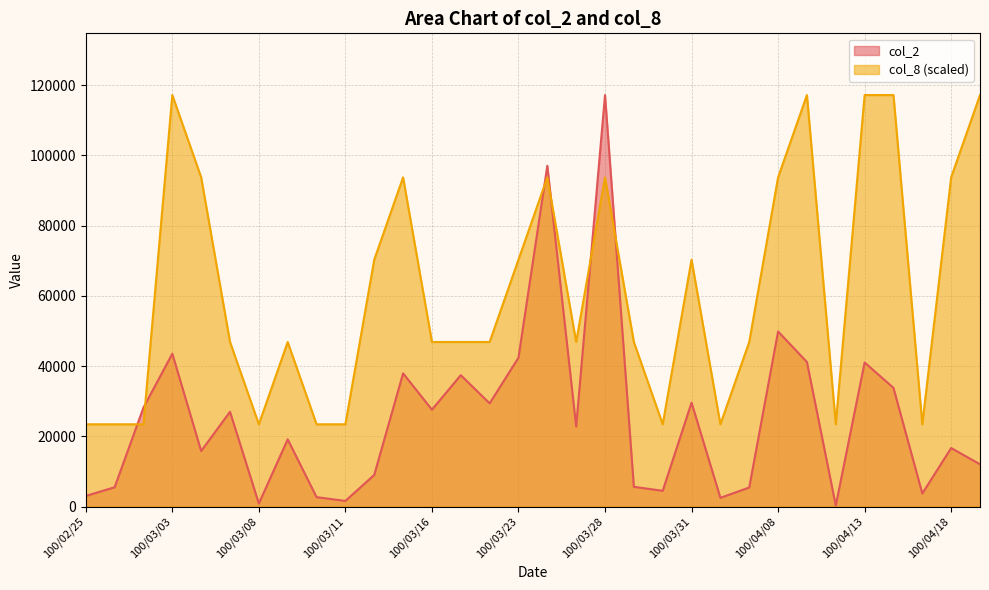

Count the col_8 values in the range 23434 to 93736.

27